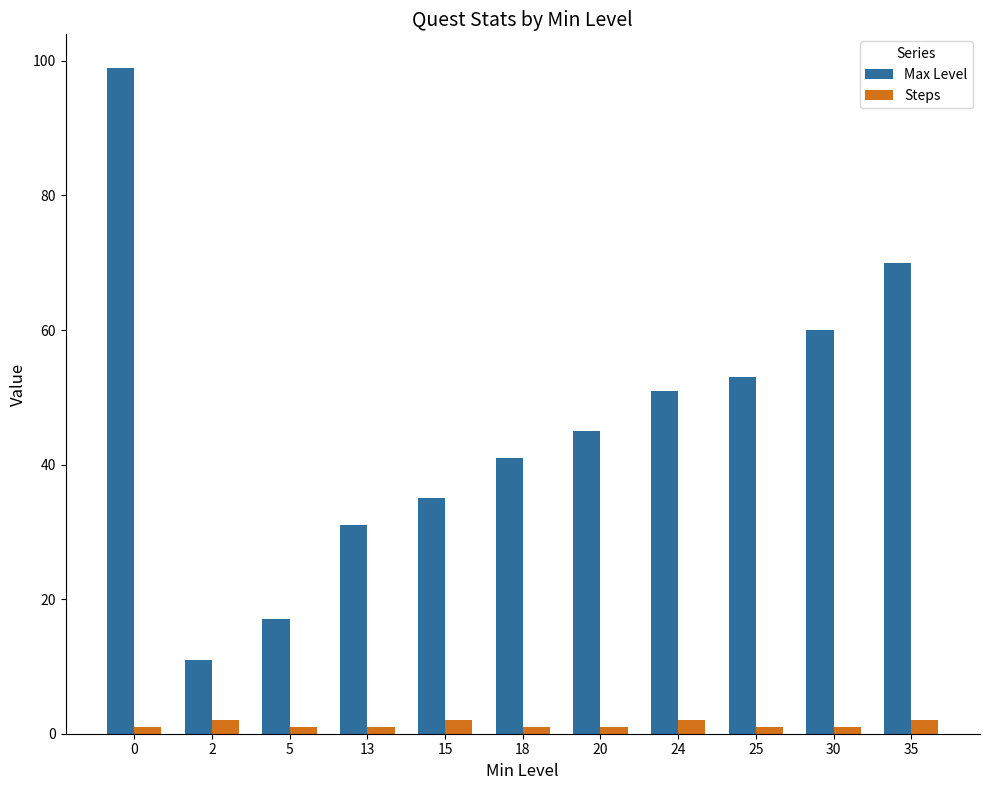

What is the difference between the Max Level values at 13 and 15?

4